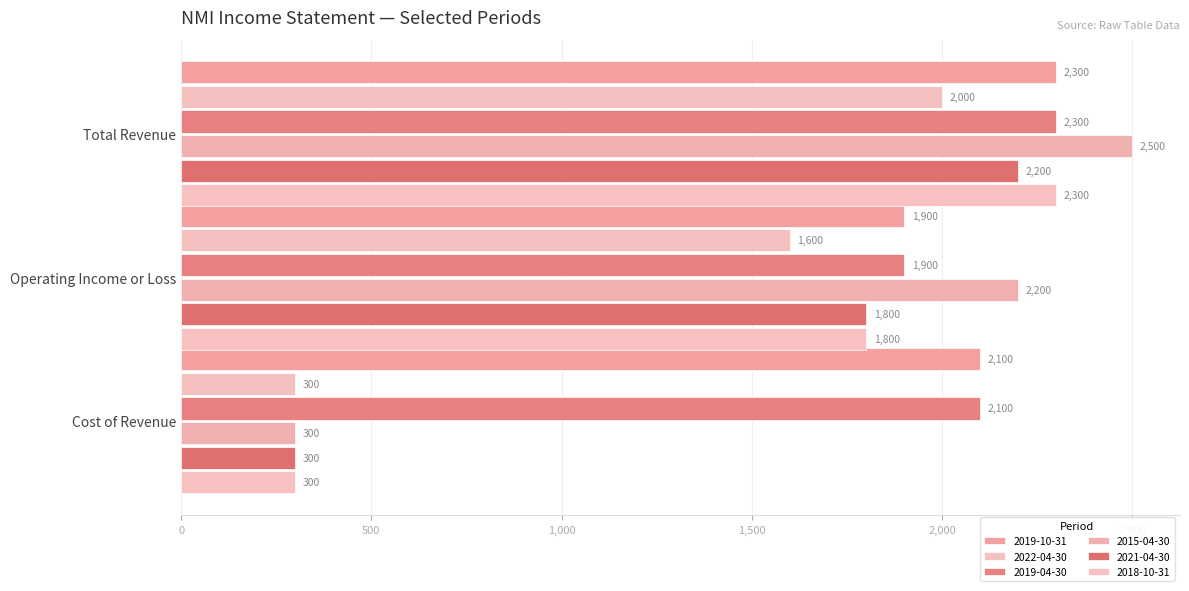

Between Operating Income or Loss and Cost of Revenue, which series saw the biggest shift?

2015-04-30